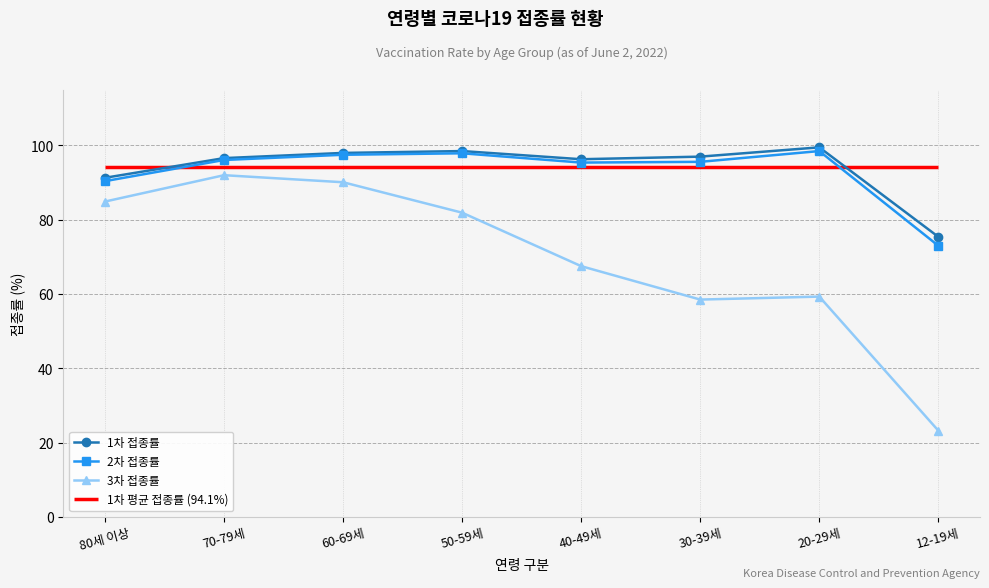

What is the label of the 6th point from the left?

30-39세